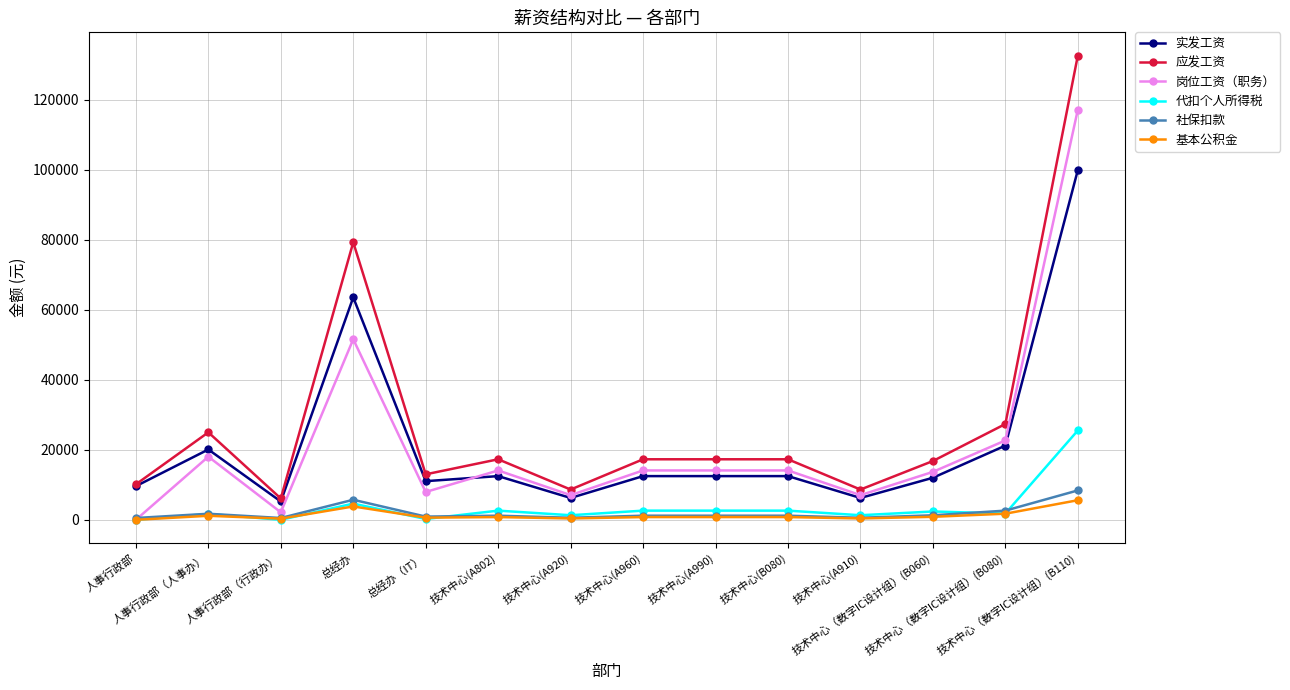

What is the difference between the highest and lowest values at 总经办（IT）?

12758.1